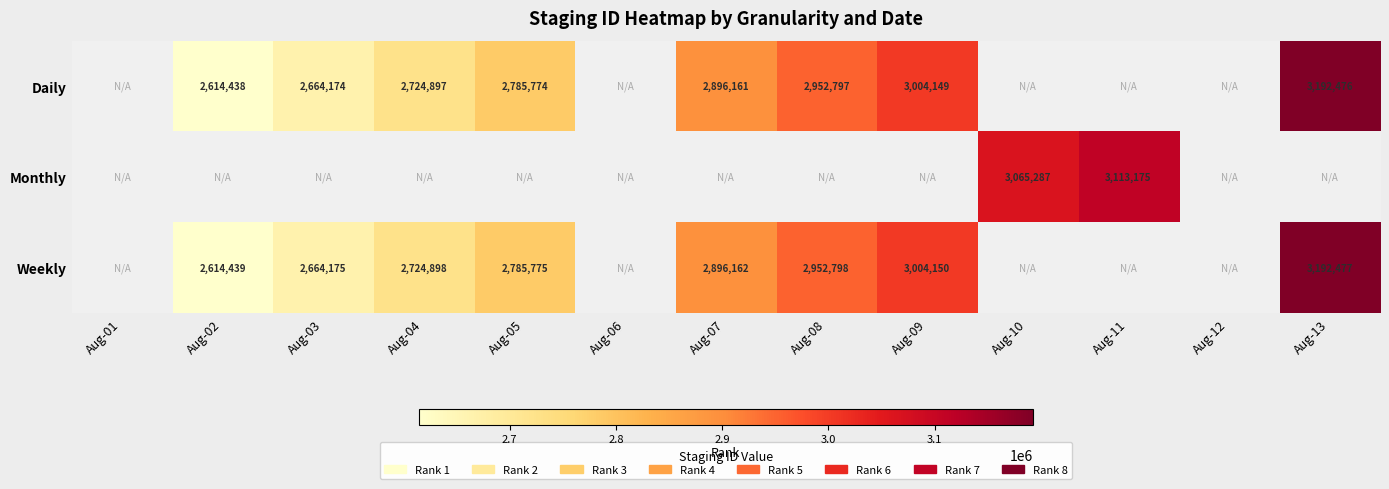

True or false: Monthly has a value of 3113175 at Aug-11.

True